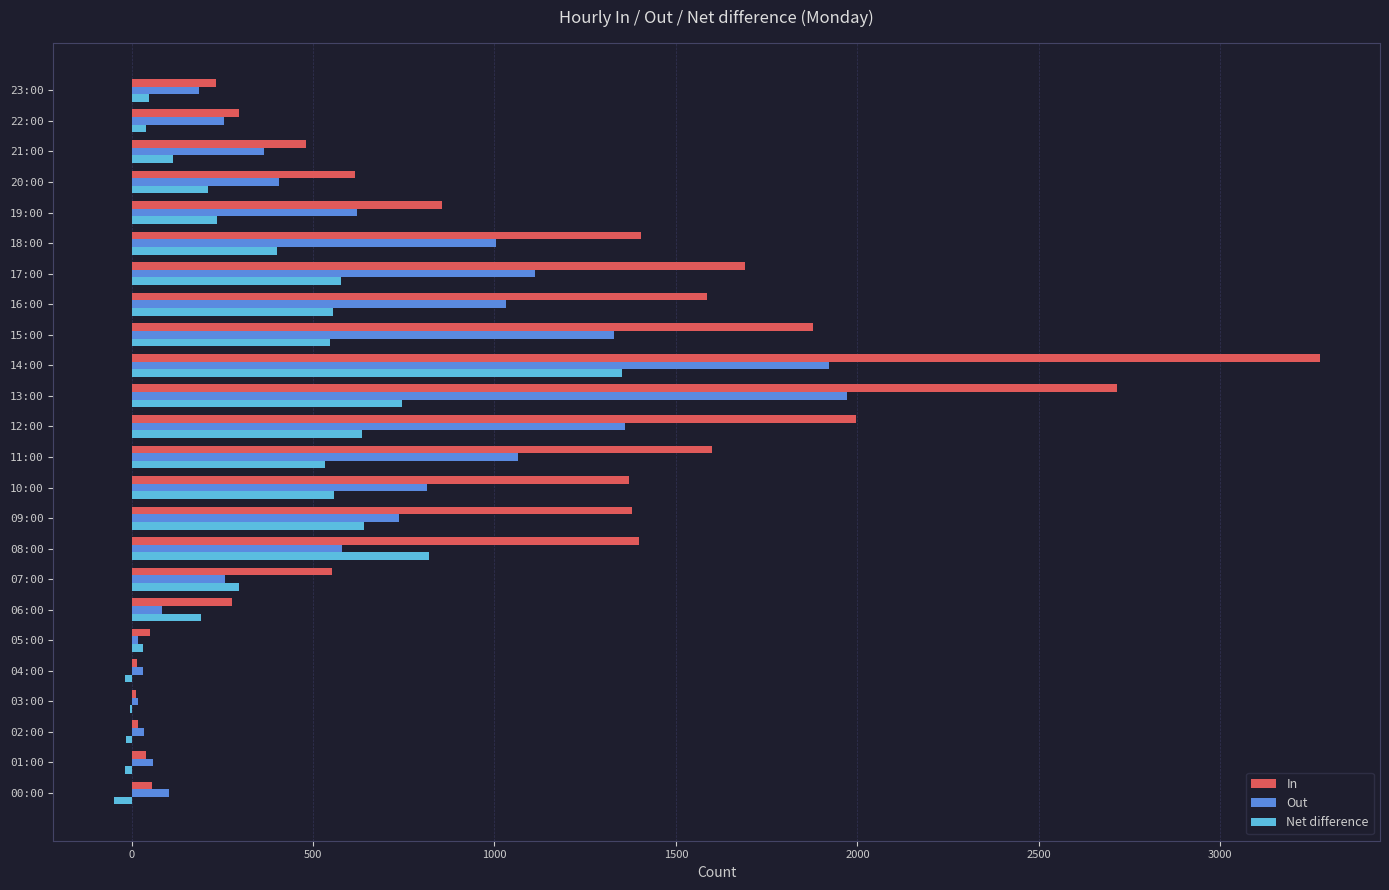

The value of Out at 07:00 is 373. True or false?

False